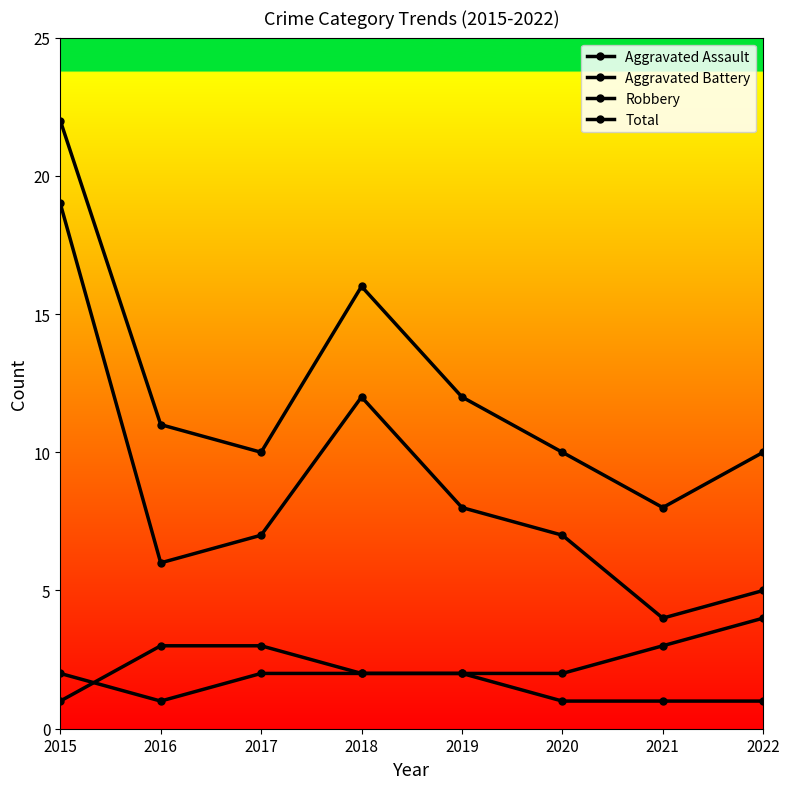

How many data points in Total are less than 11?

4